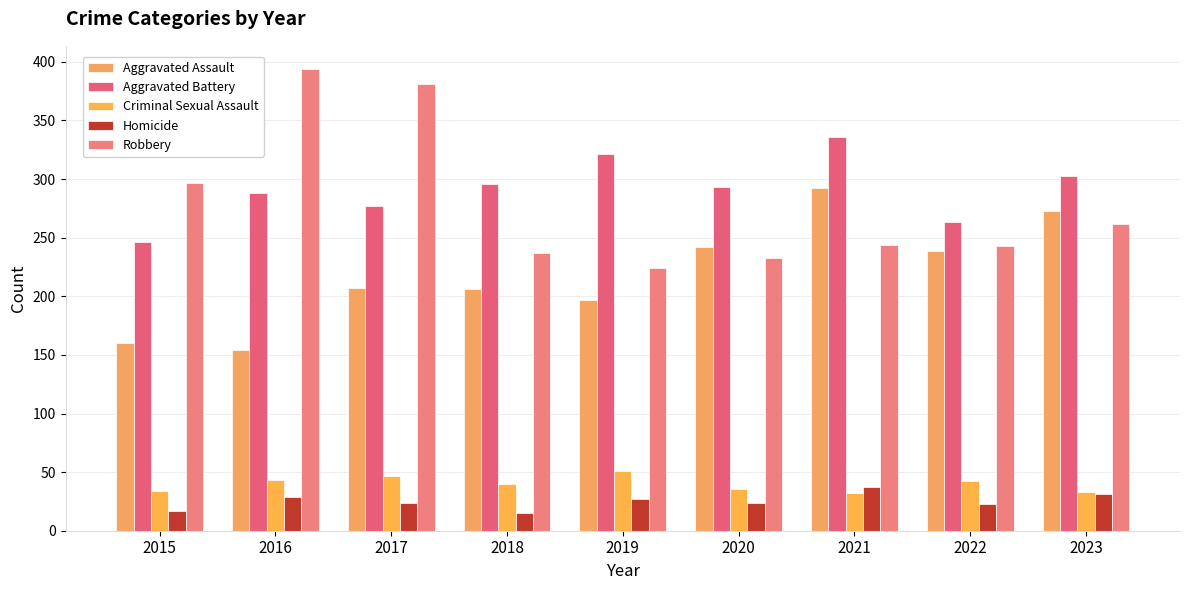

Reading right to left, what are all the values shown in this chart?

Aggravated Assault: 273	239	292	242	197	206	207	154	160
Aggravated Battery: 303	263	336	293	321	296	277	288	246
Criminal Sexual Assault: 33	42	32	36	51	40	47	43	34
Homicide: 31	23	37	24	27	15	24	29	17
Robbery: 262	243	244	233	224	237	381	394	297